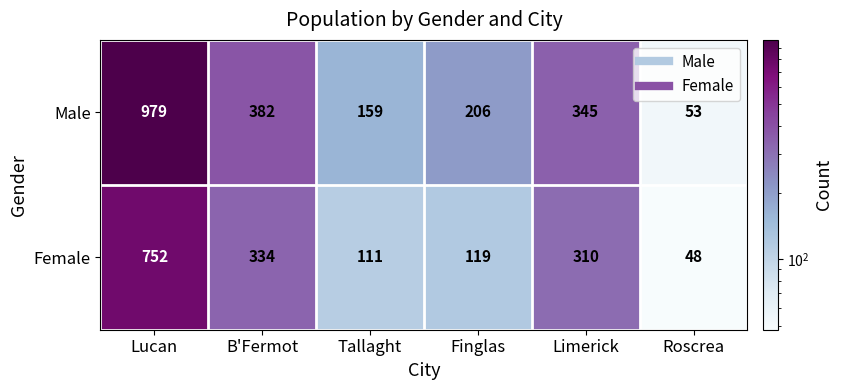

Count the number of categories in the chart.

6